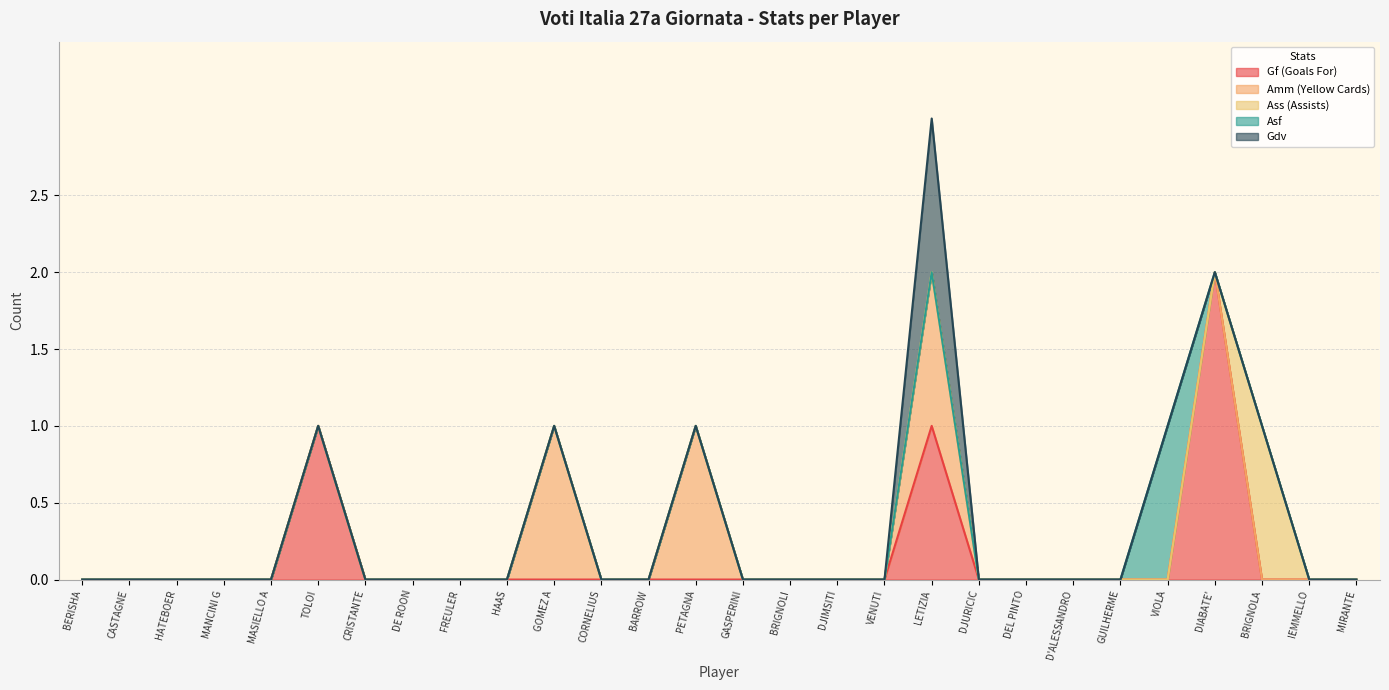

True or false: Asf and Ass (Assists) cross at least once.

False